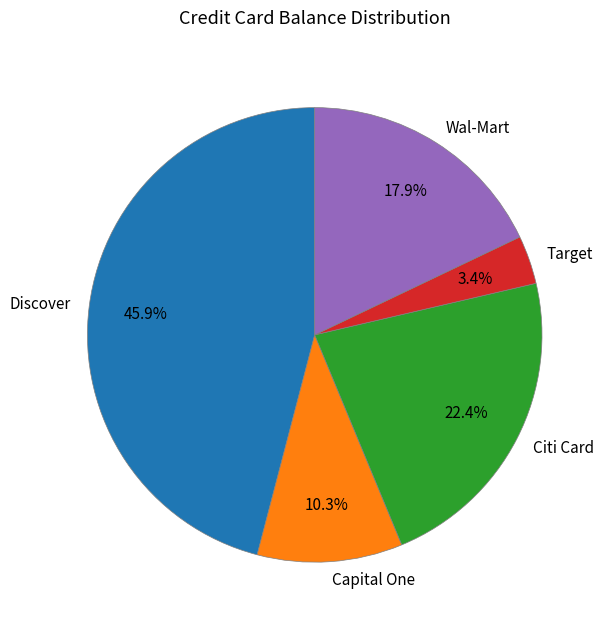

To the nearest percent, what percentage of the pie is Capital One?

10%